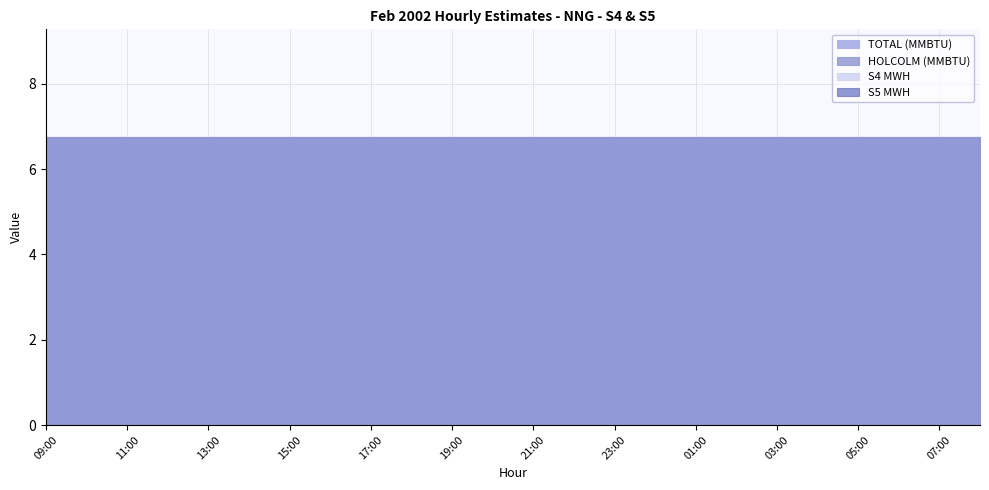

Rank the series at 02:00 from lowest to highest value.

S4 MWH, S5 MWH, TOTAL (MMBTU), HOLCOLM (MMBTU)